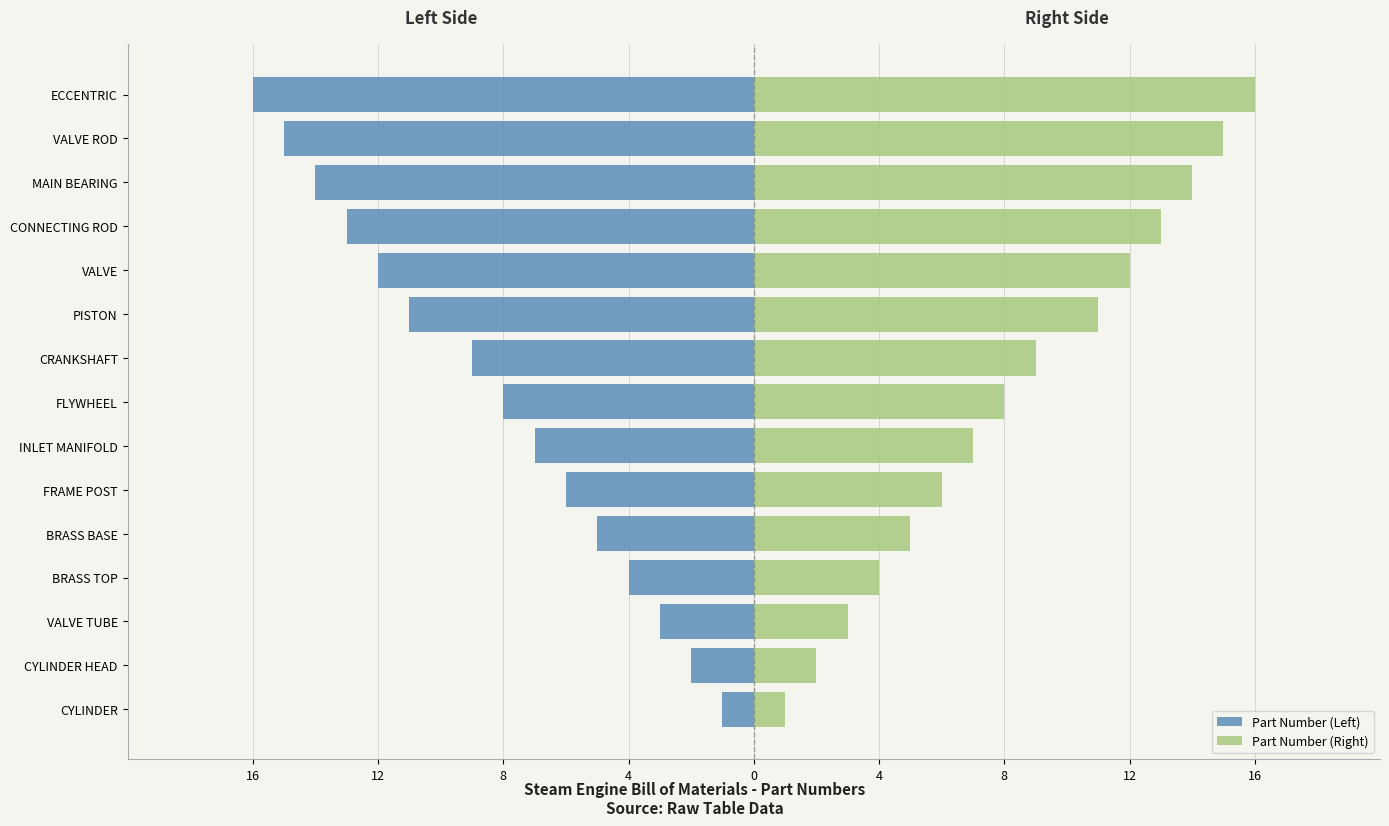

At how many categories does at least one series exceed 3?

12